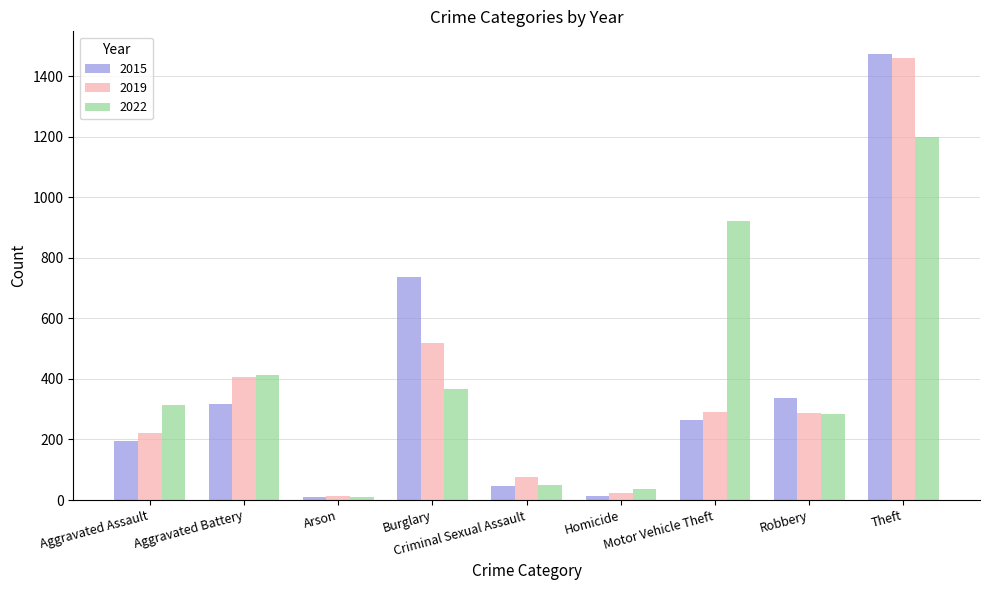

What is the total value across all series at Criminal Sexual Assault?

172